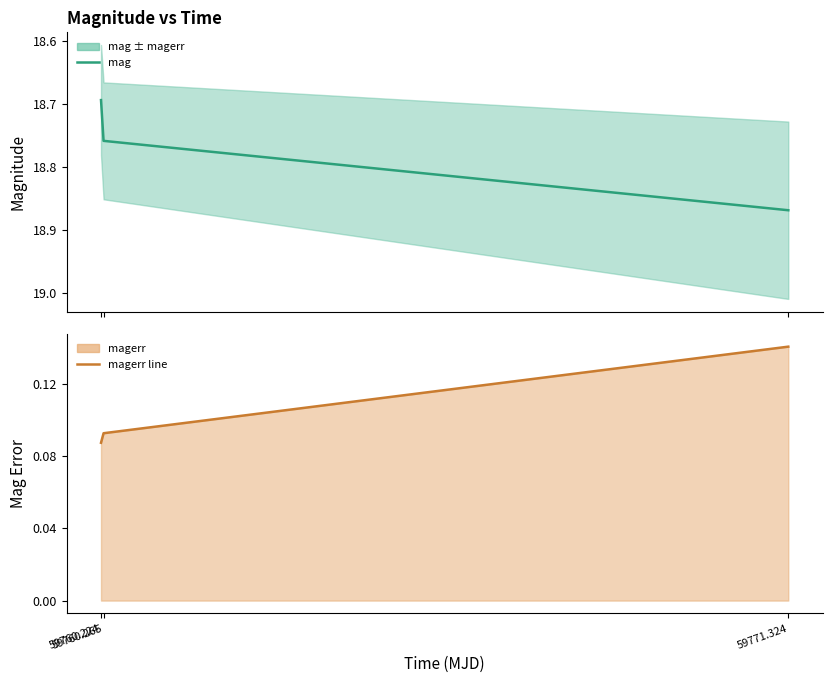

What is the label of the 1st point from the right?

59771.324